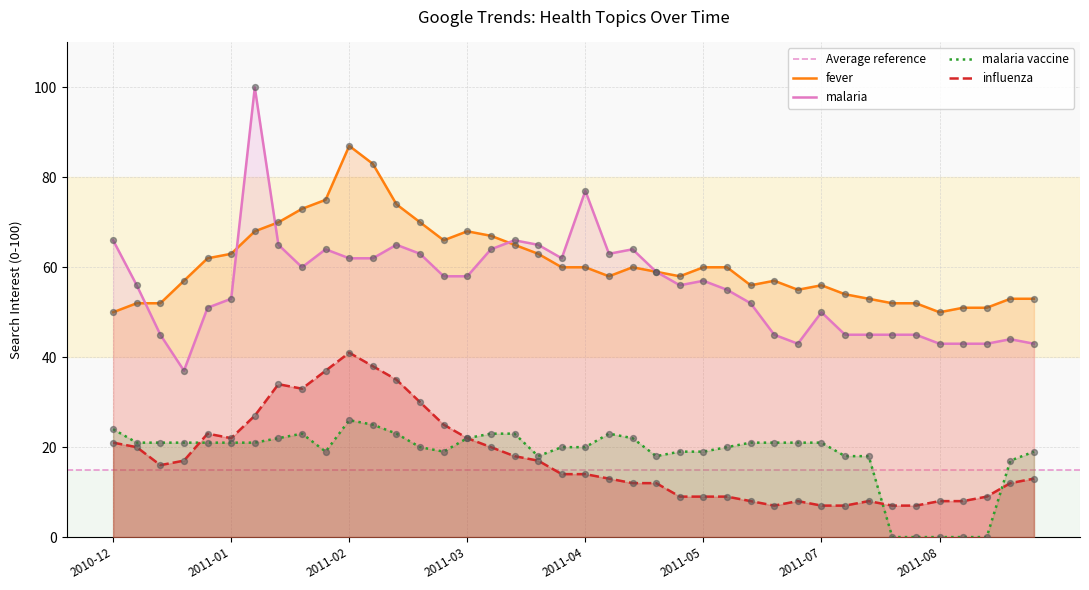

At how many categories does at least one series exceed 22?

40